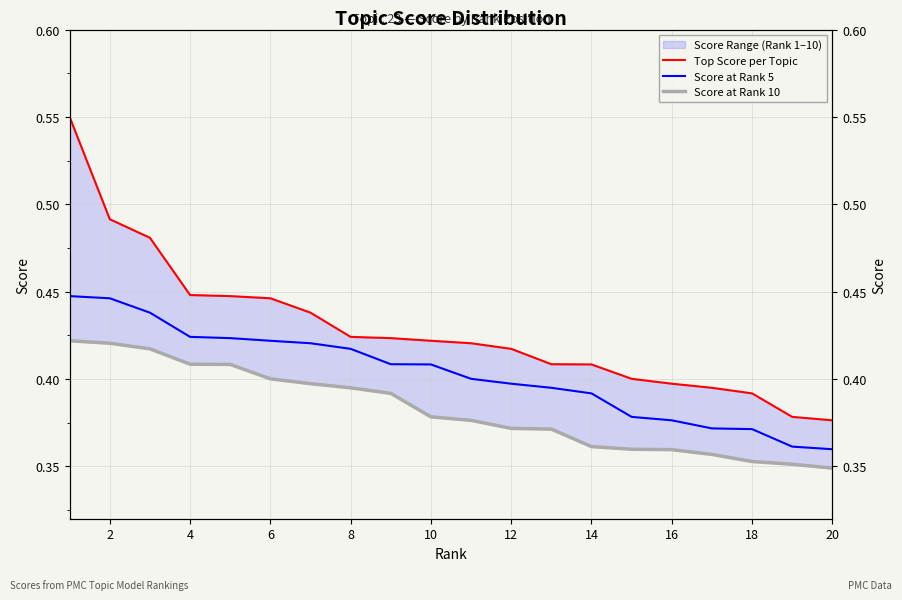

True or false: Top Score per Topic has a value of 0.7 at 4.

False